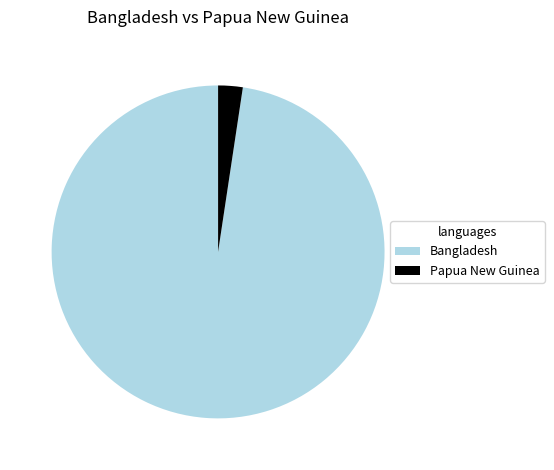

Which slice is the smallest?

Papua New Guinea